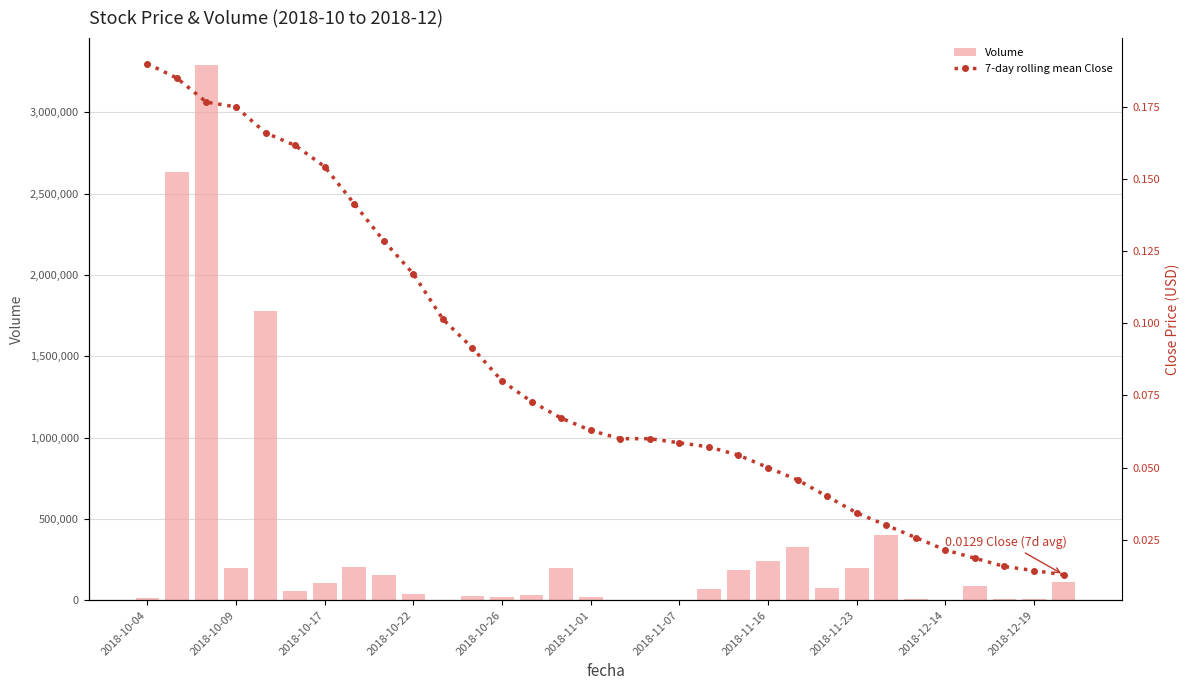

What is the sum of all Volume values?

10516900